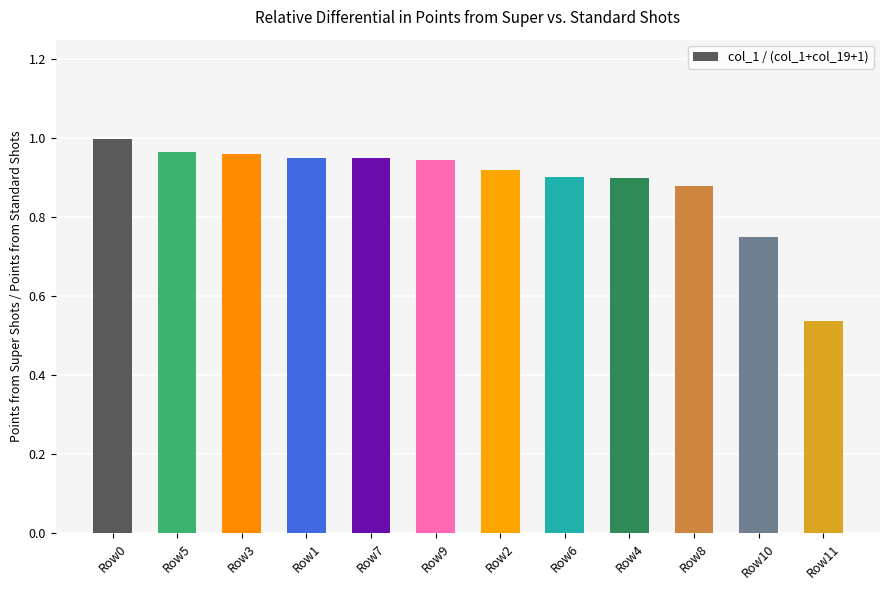

The value at Row4 is 1.5. True or false?

False